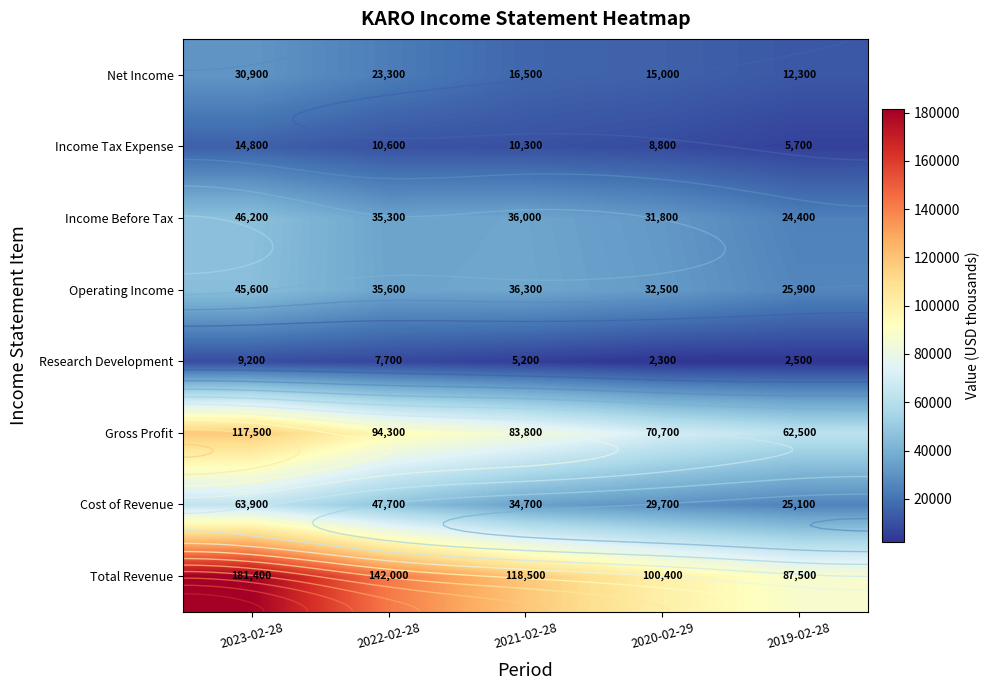

At 2020-02-29, list the series in order from smallest to largest.

Research Development, Income Tax Expense, Net Income, Cost of Revenue, Income Before Tax, Operating Income, Gross Profit, Total Revenue